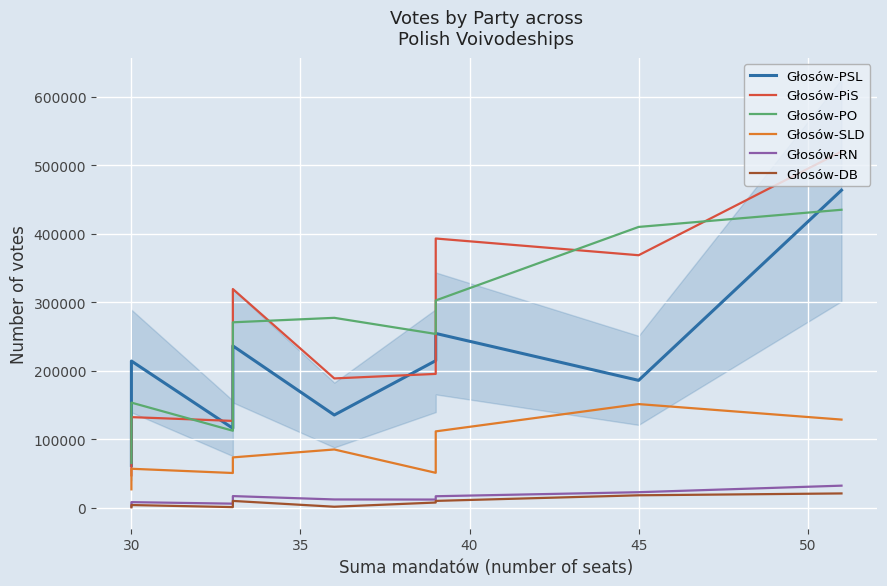

What value does the Głosów-SLD series have at 45?

151124